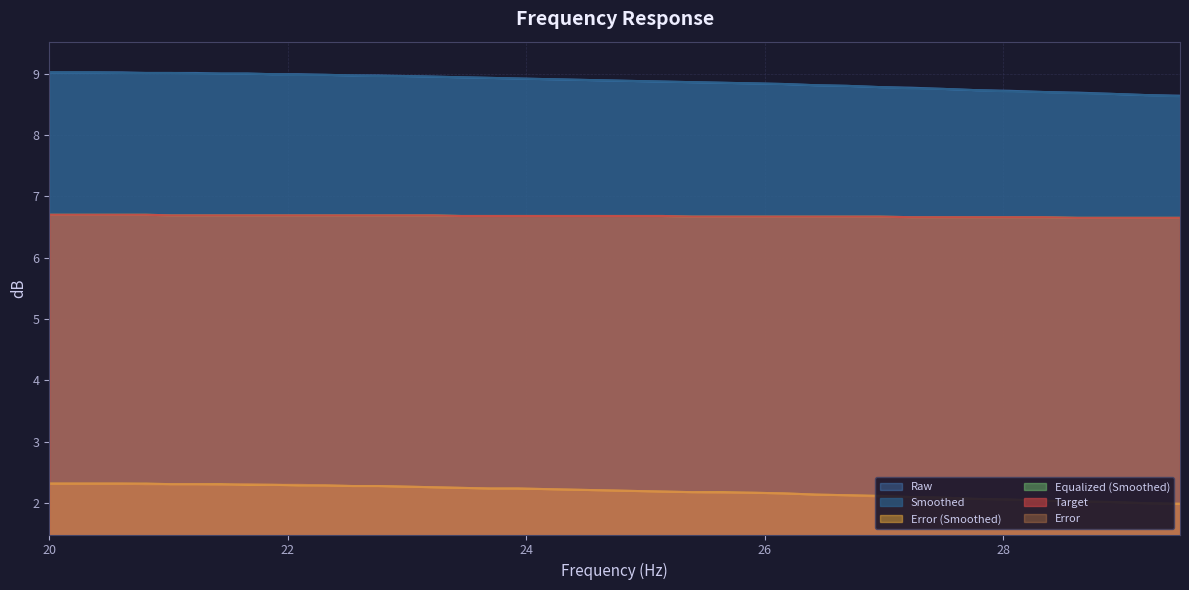

What is the approximate value of equalized_smoothed at 20?

6.7